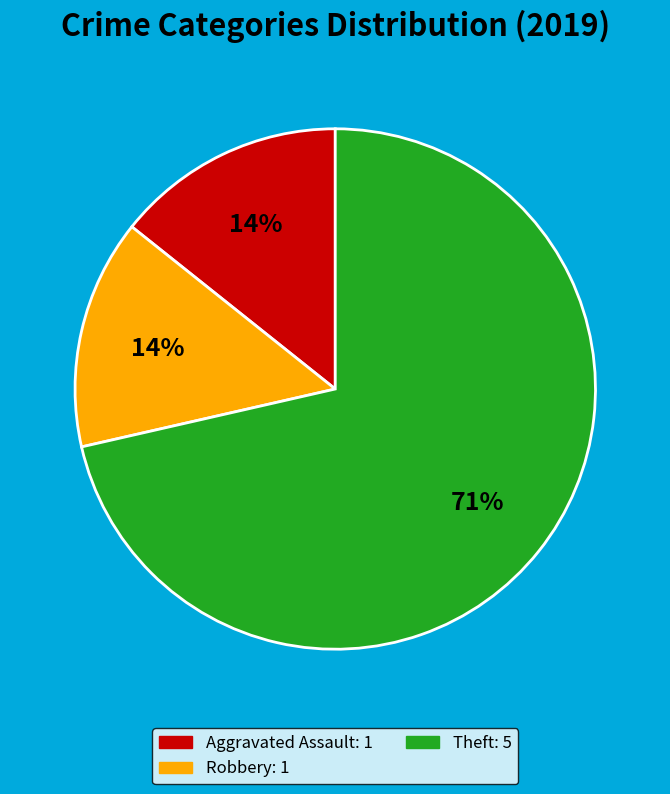

Is there any slice that represents more than half of the pie?

Yes